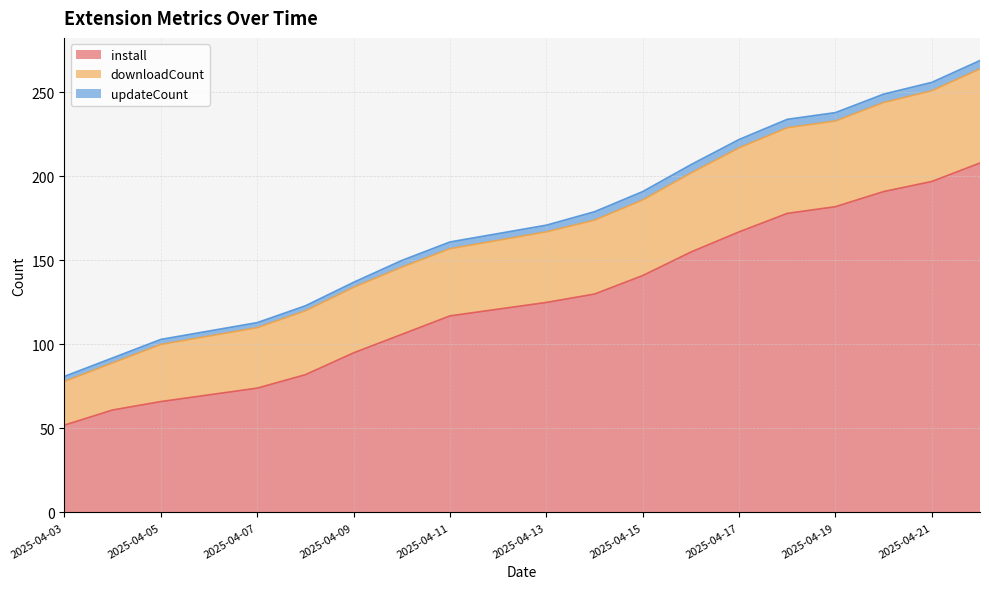

What is the lowest value of the install series?

52